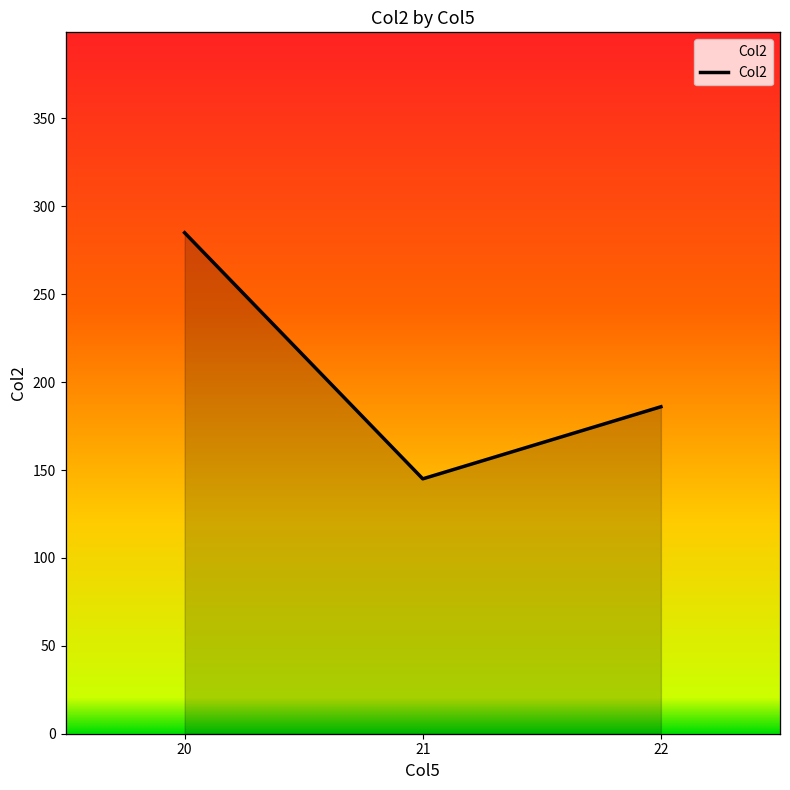

How many data points does each series have?

3